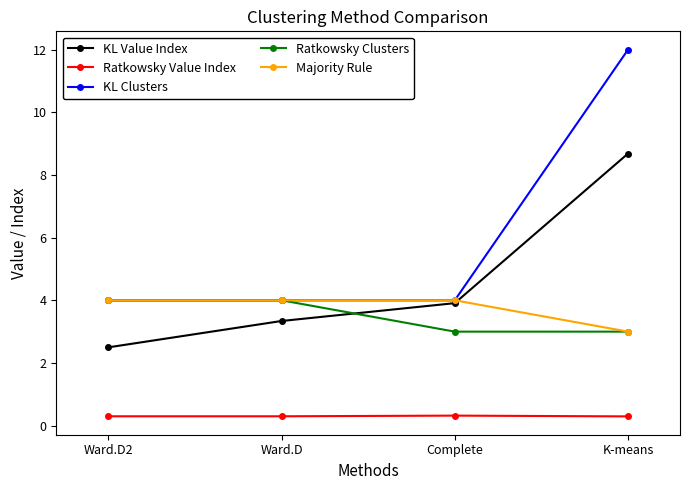

The value of KL Value Index at K-means is 8.7. True or false?

True